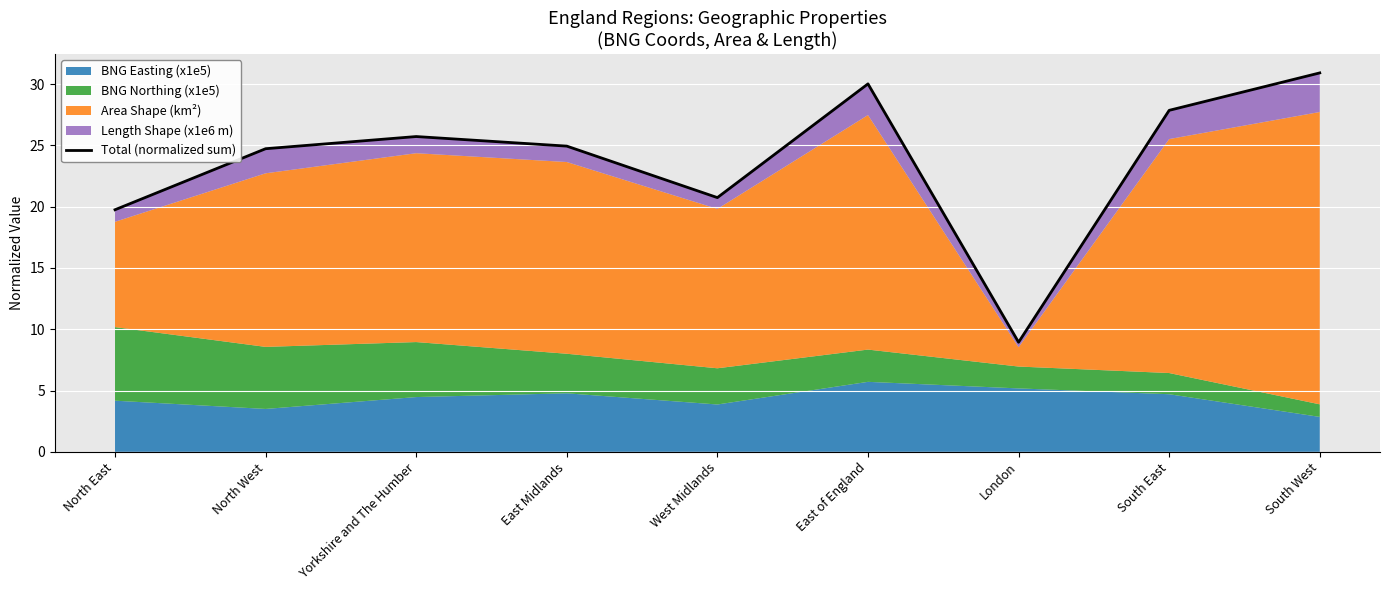

The value at North East is 19.8. True or false?

True